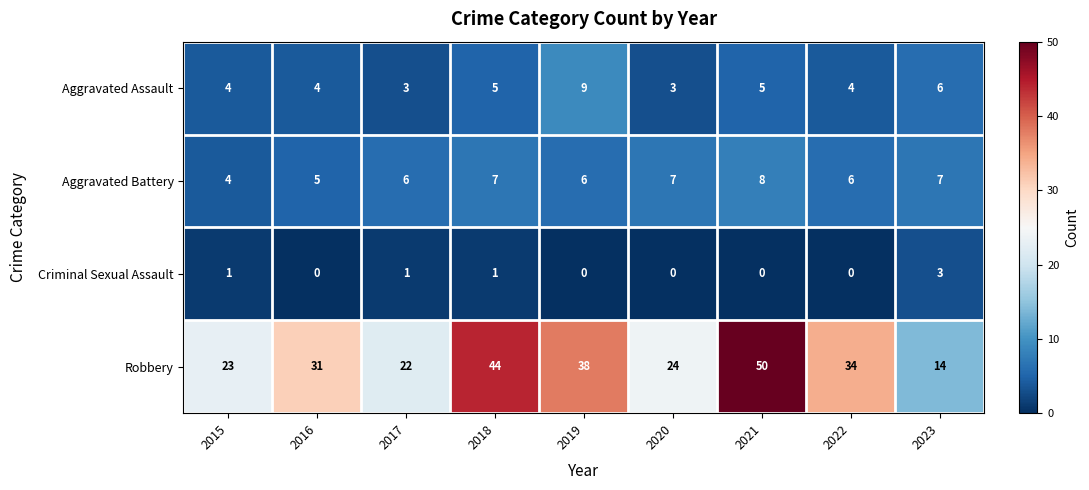

What is the total value across all series at 2023?

30